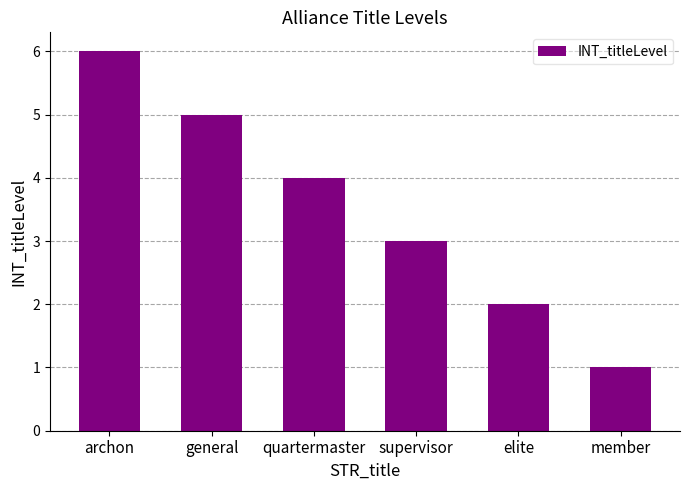

What is the label of the 4th bar from the right?

quartermaster